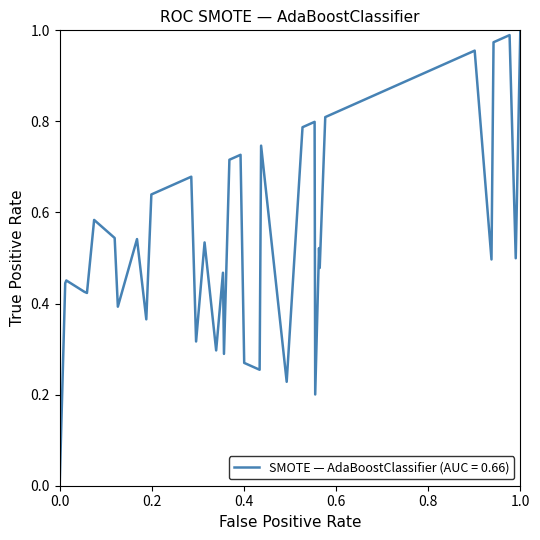

How many lines are shown in the chart?

1